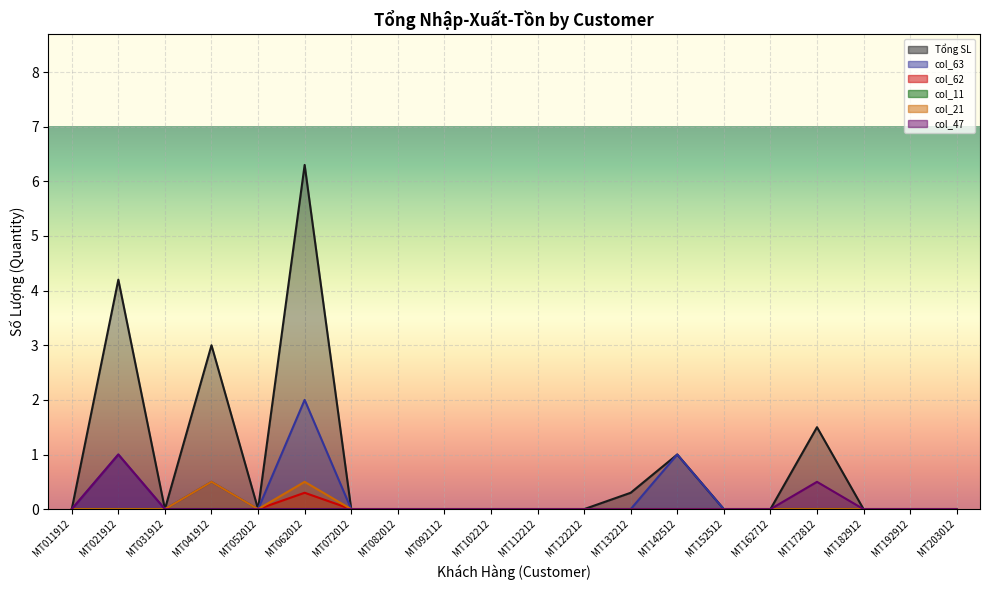

At which category does col_21 reach its first local peak?

MT041912